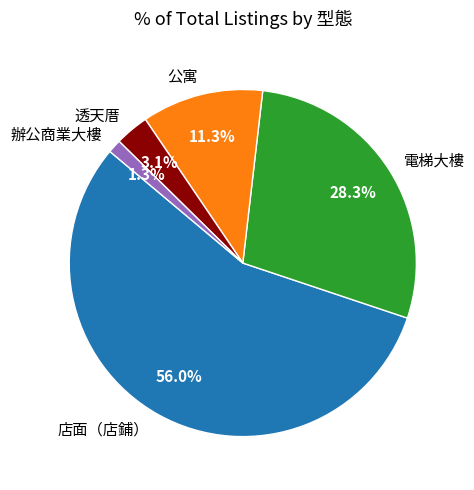

The 公寓 slice represents 11% of the pie. True or false?

True